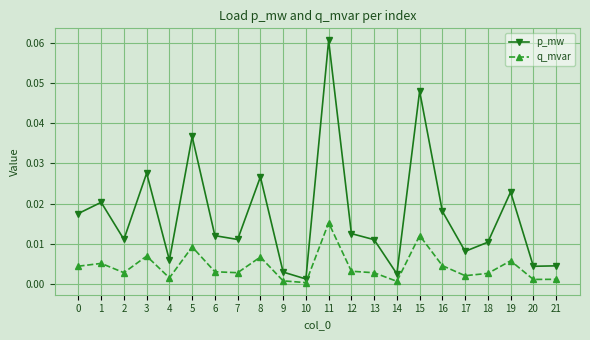

True or false: q_mvar and p_mw intersect in this chart.

False